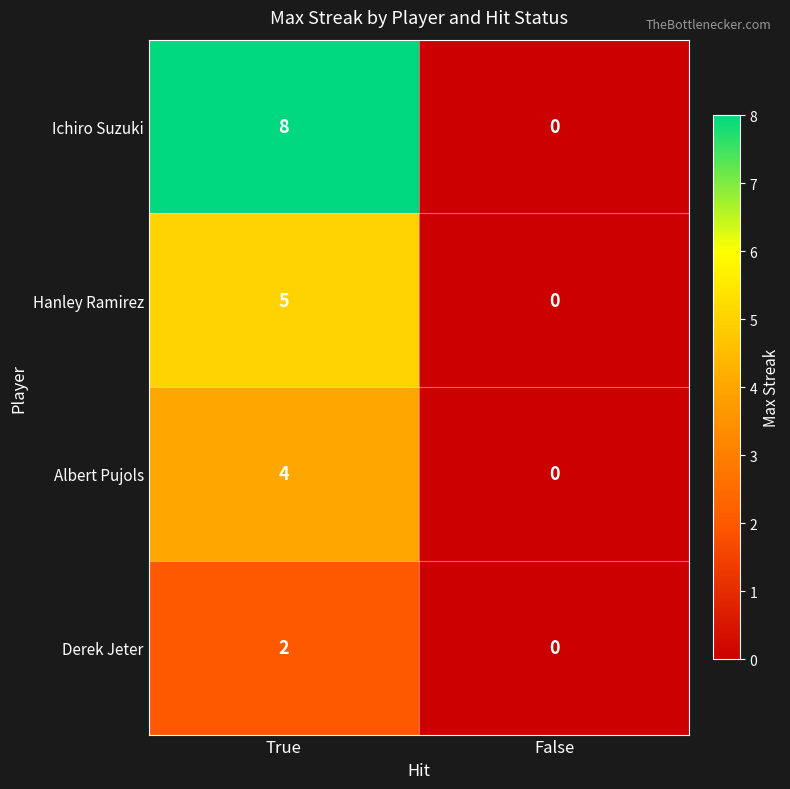

Count the number of data series in this chart.

4